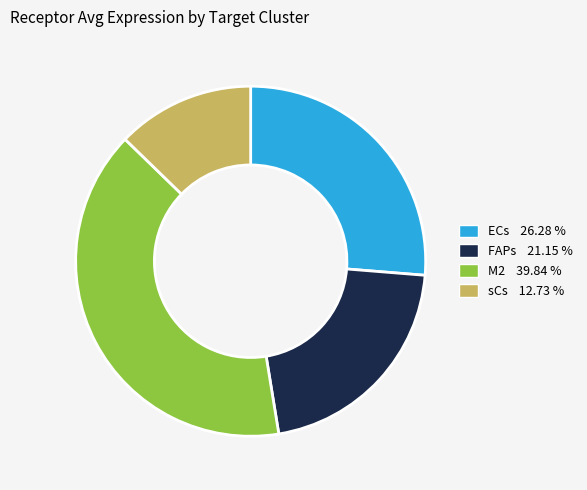

Rank the categories by value from lowest to highest.

sCs, FAPs, ECs, M2